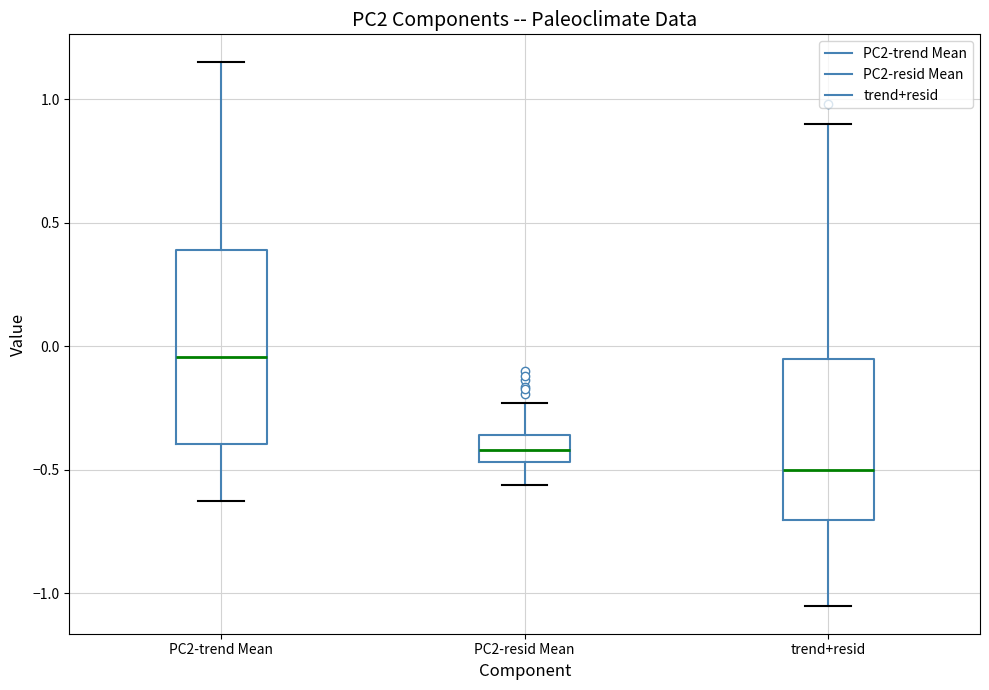

Where does the median line of the box for PC2-trend Mean sit on the y-axis? The values are not printed on the chart, so give them approximately, as read against the axis.

-0.05